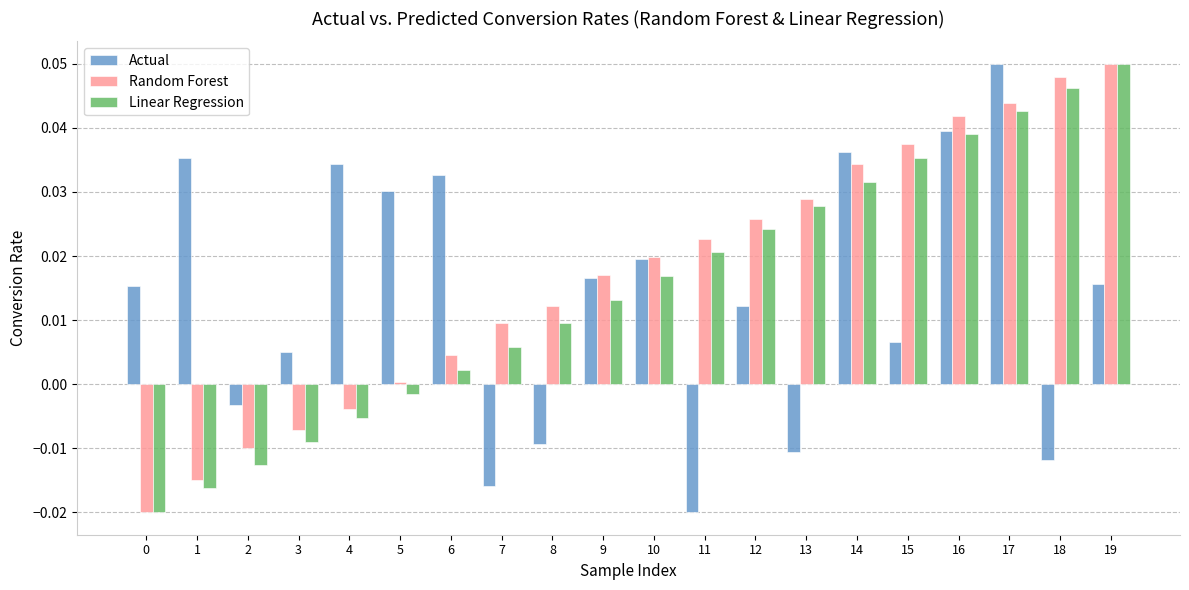

At which category is the sum across all series the highest?

17